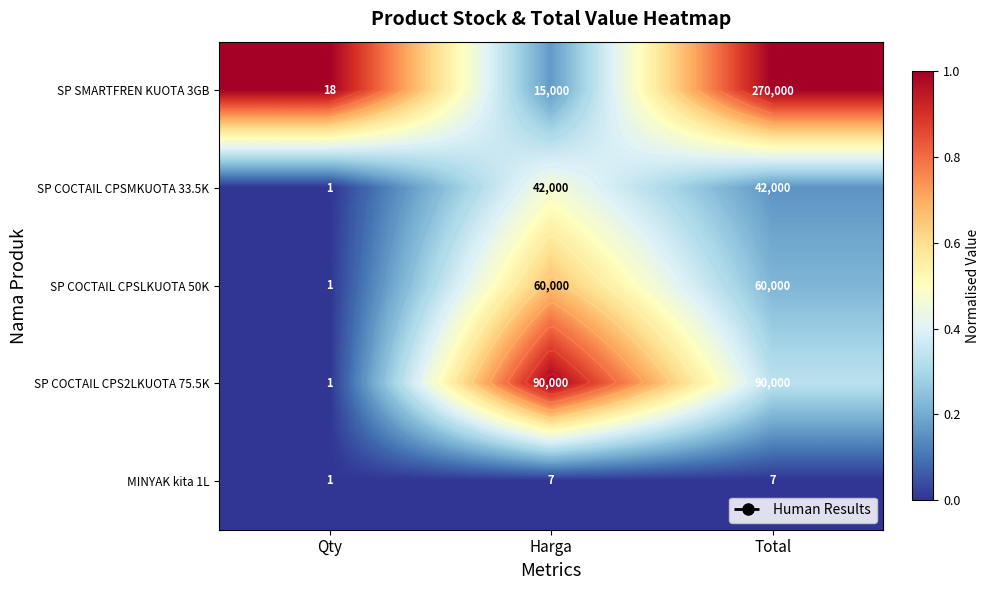

Which category has the highest value in the SP COCTAIL CPS2LKUOTA 75.5K series?

Harga